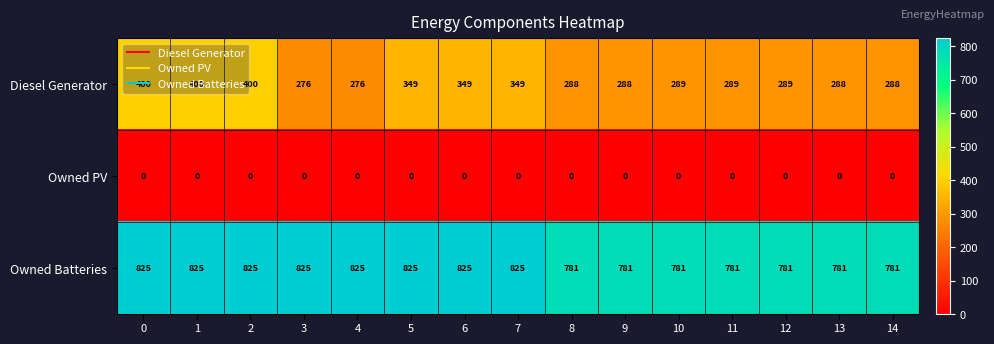

List the series in order of their peak value, lowest first.

Owned PV, Diesel Generator, Owned Batteries